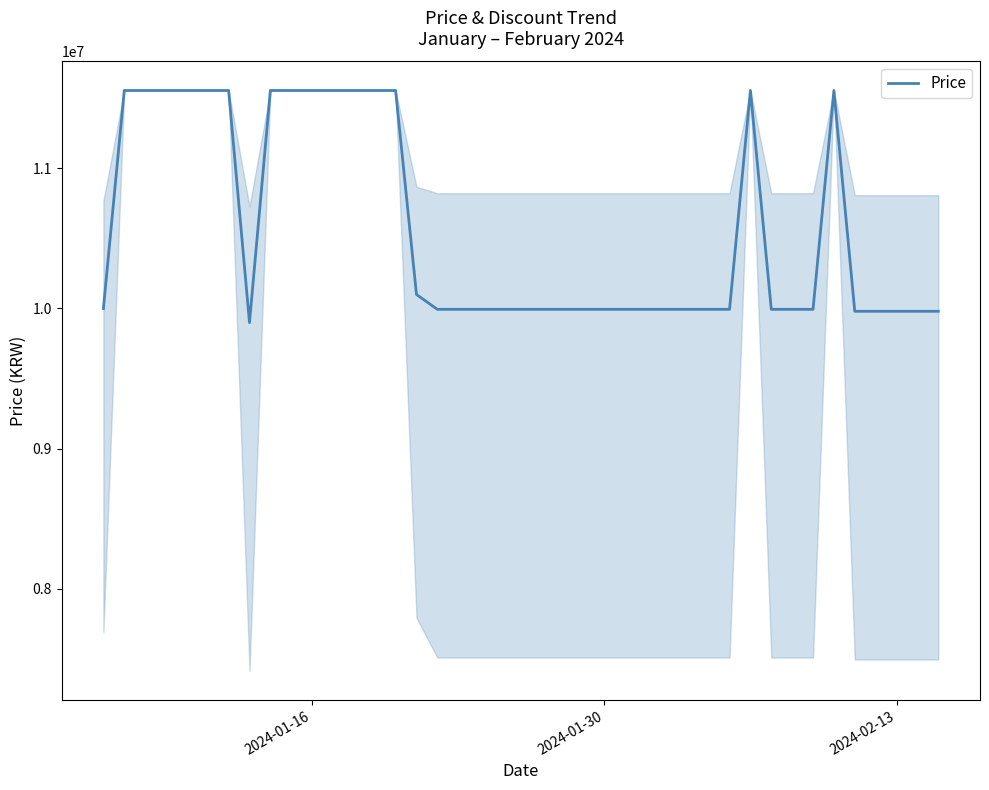

What is the maximum value shown in the chart?

11555000